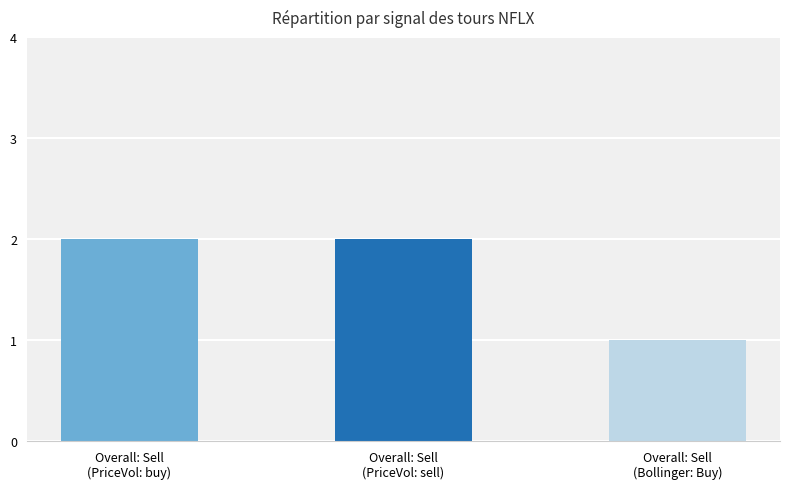

Reading right to left, extract all data points from this chart.

Overall: Sell
(Bollinger: Buy)=1	Overall: Sell
(PriceVol: sell)=2	Overall: Sell
(PriceVol: buy)=2